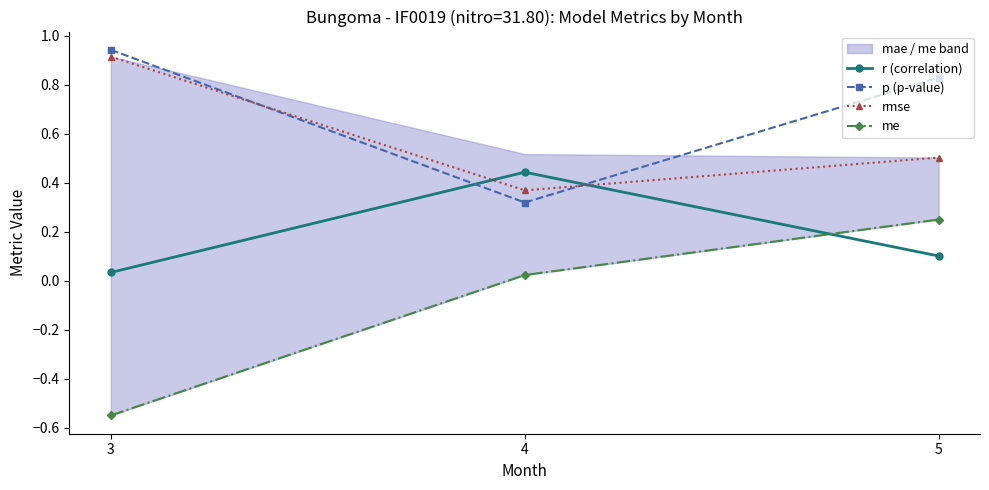

At which category is the sum across all series the highest?

5